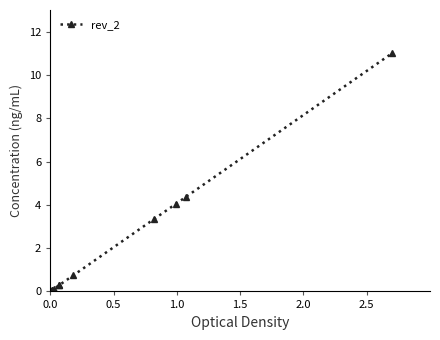

What is the difference between the second highest and second lowest values?

4.3